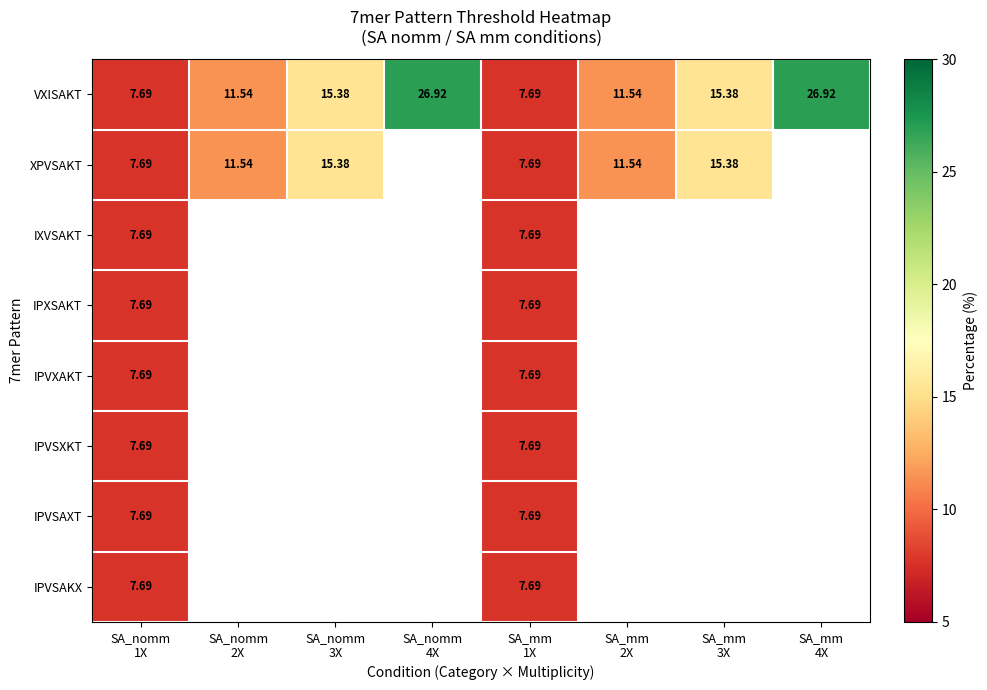

Rank the series by their maximum value, from highest to lowest.

VXISAKT, XPVSAKT, IXVSAKT, IPXSAKT, IPVXAKT, IPVSXKT, IPVSAXT, IPVSAKX